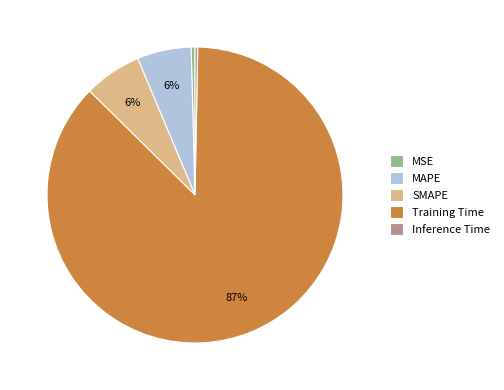

To the nearest percent, what percentage of the pie is MAPE?

6%